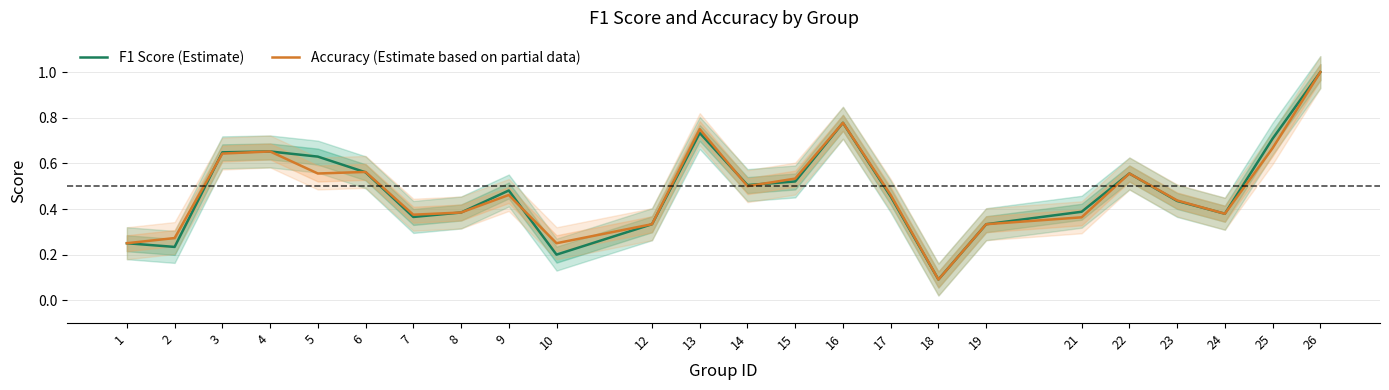

At how many categories does at least one series exceed 0?

24